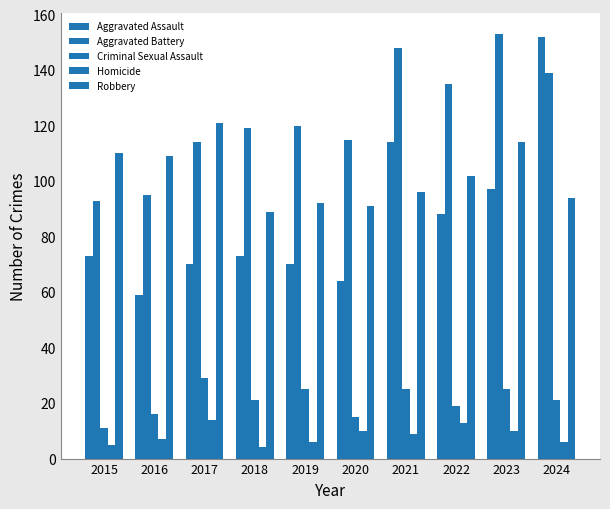

List the series in order of their peak value, lowest first.

Homicide, Criminal Sexual Assault, Robbery, Aggravated Assault, Aggravated Battery